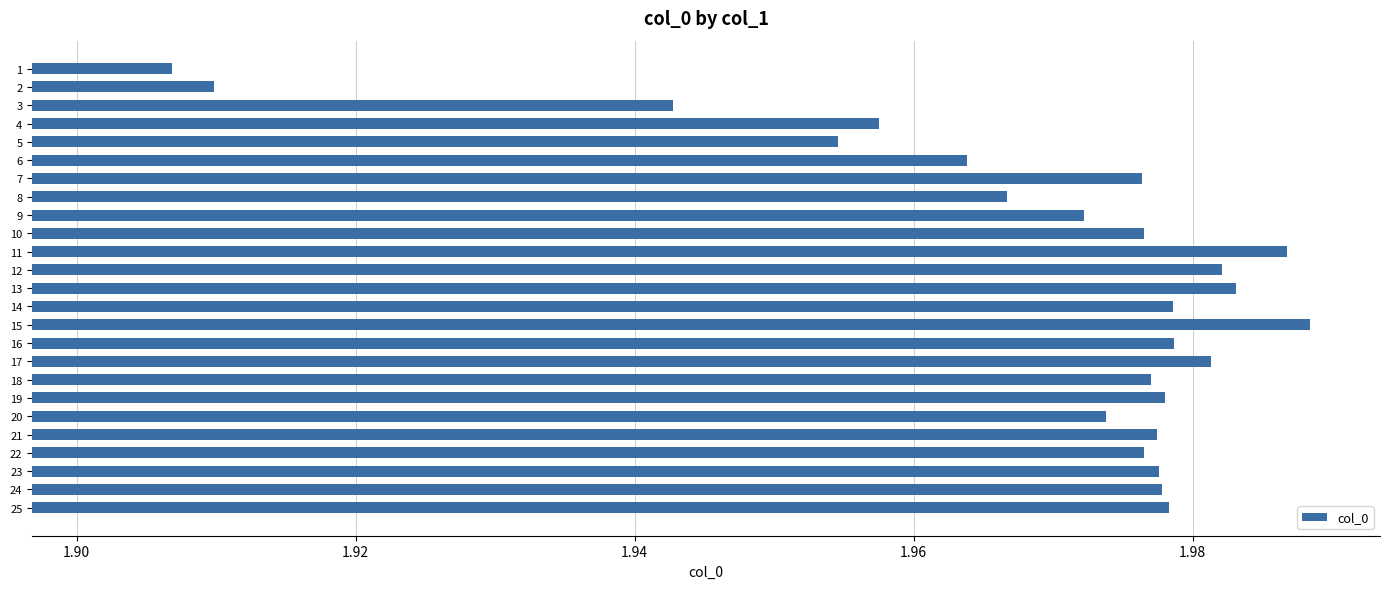

Which category has the lowest value across all series?

1